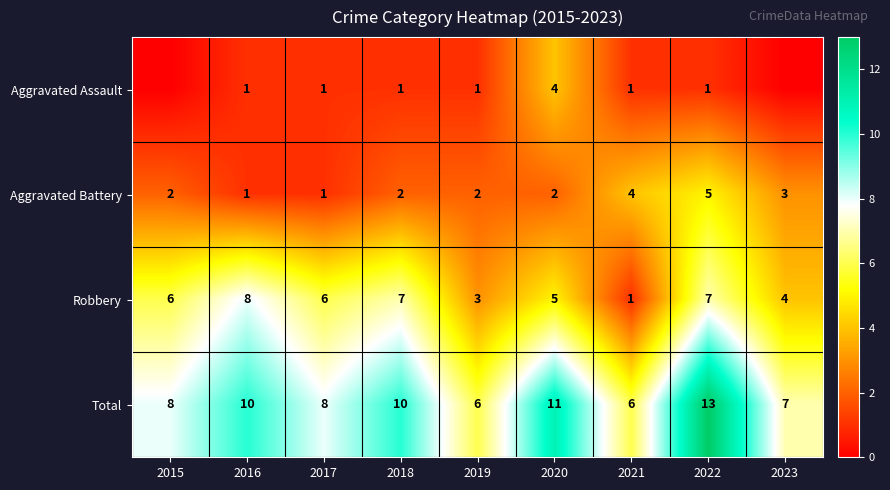

Is the value of Robbery at 2018 greater than the value of Aggravated Assault at 2016?

Yes